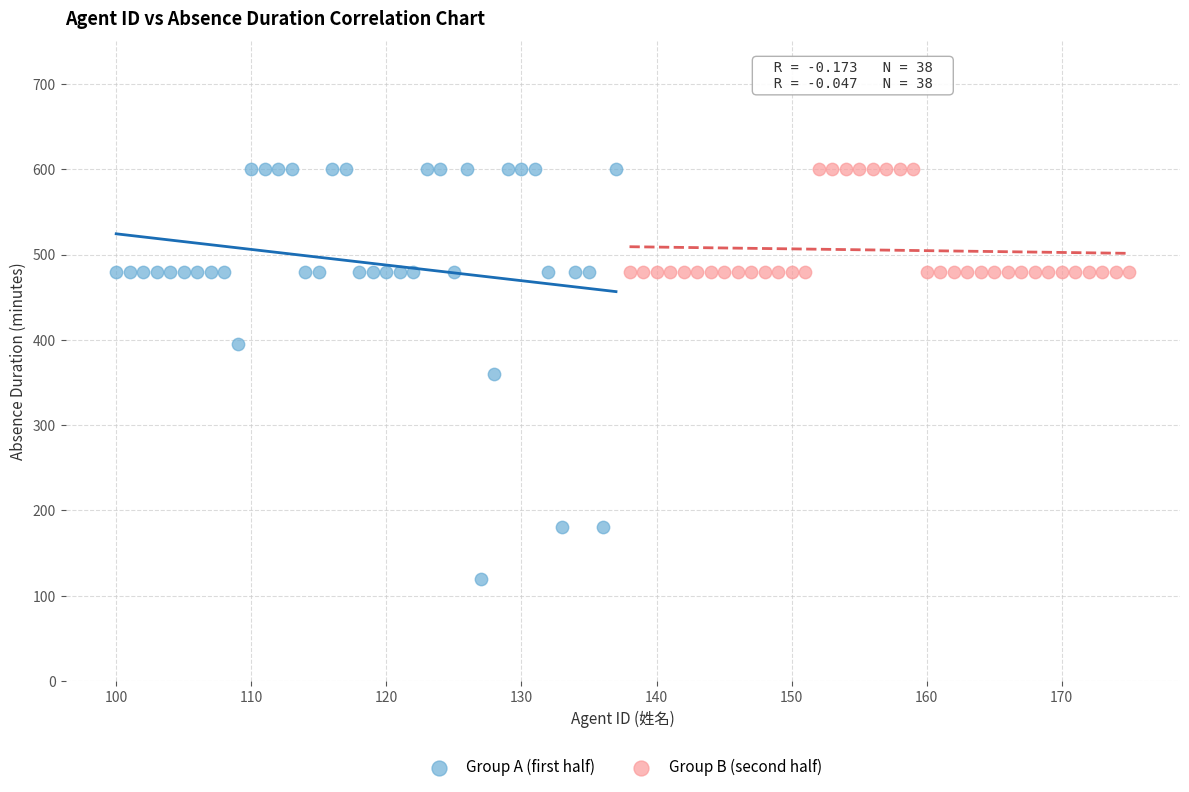

Which series has the largest Y range (max minus min)?

Group A (first half)